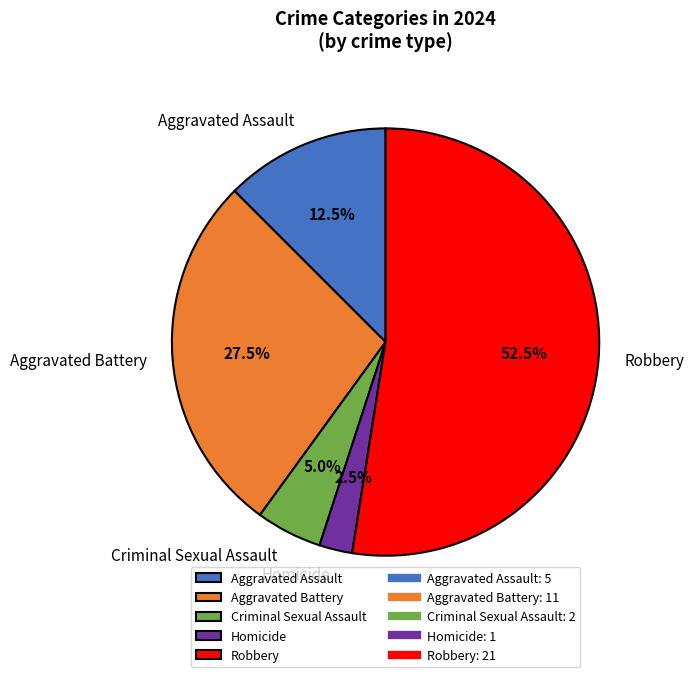

To the nearest percent, what is the difference between the largest and smallest slice percentages?

50%